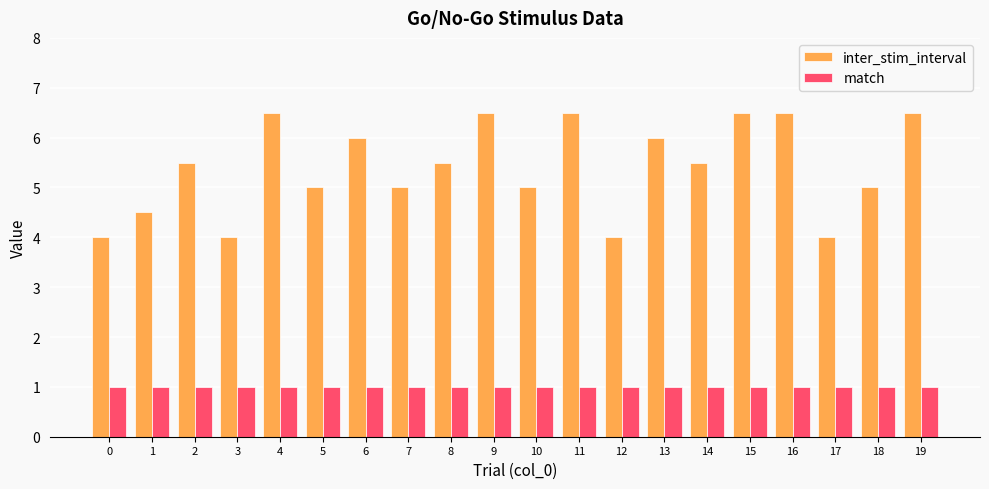

True or false: match has a value of 1.0 at 12.

True